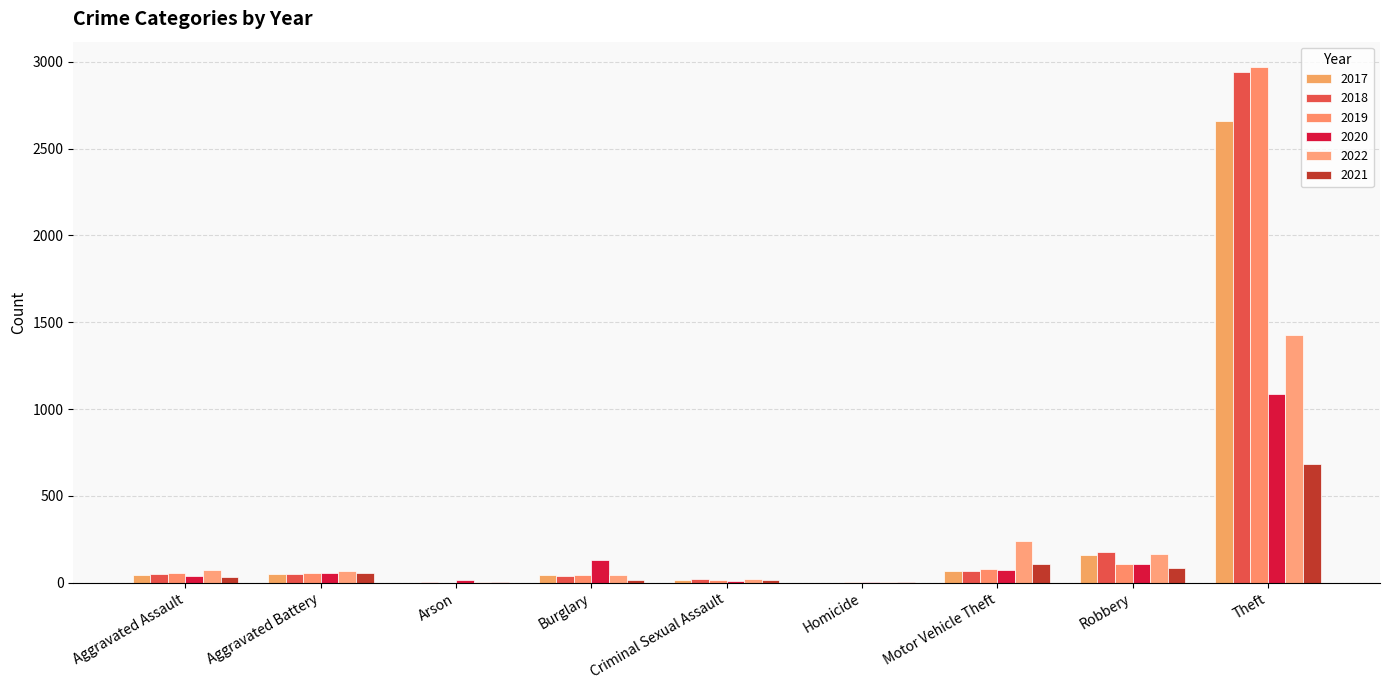

How many distinct data groups are displayed?

6